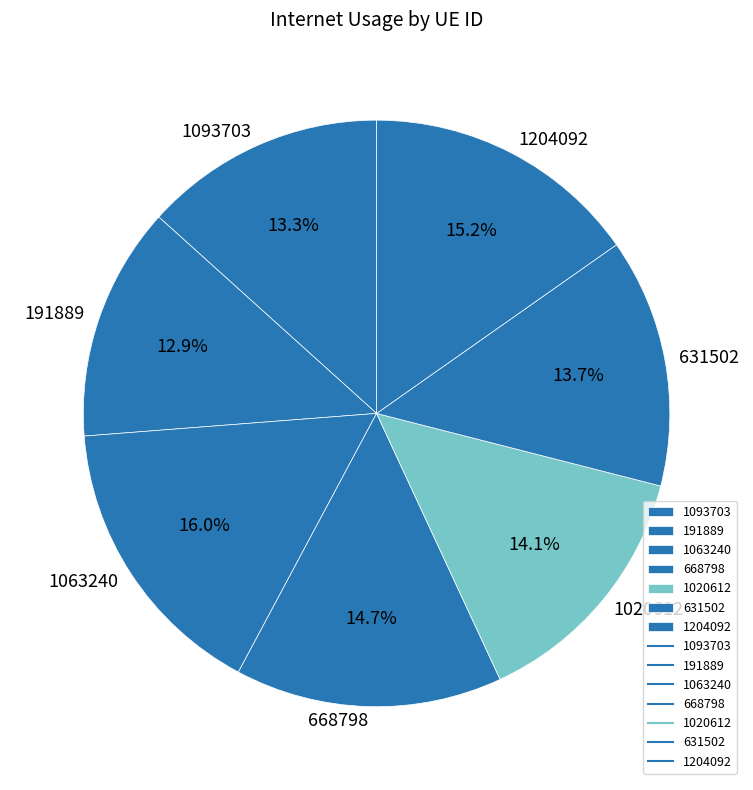

To the nearest percent, what percentage of the pie is 631502?

14%